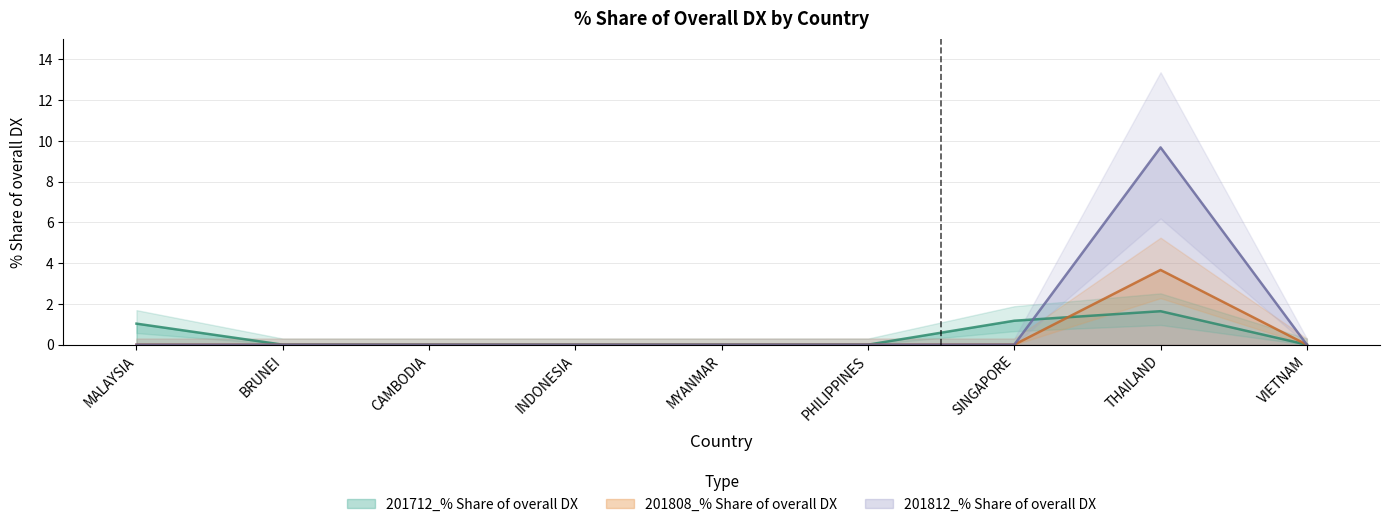

The value of 201812_% Share of overall DX at CAMBODIA is 0.0. True or false?

True